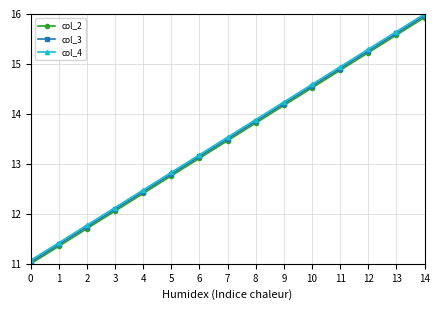

True or false: col_4 and col_2 cross at least once.

False